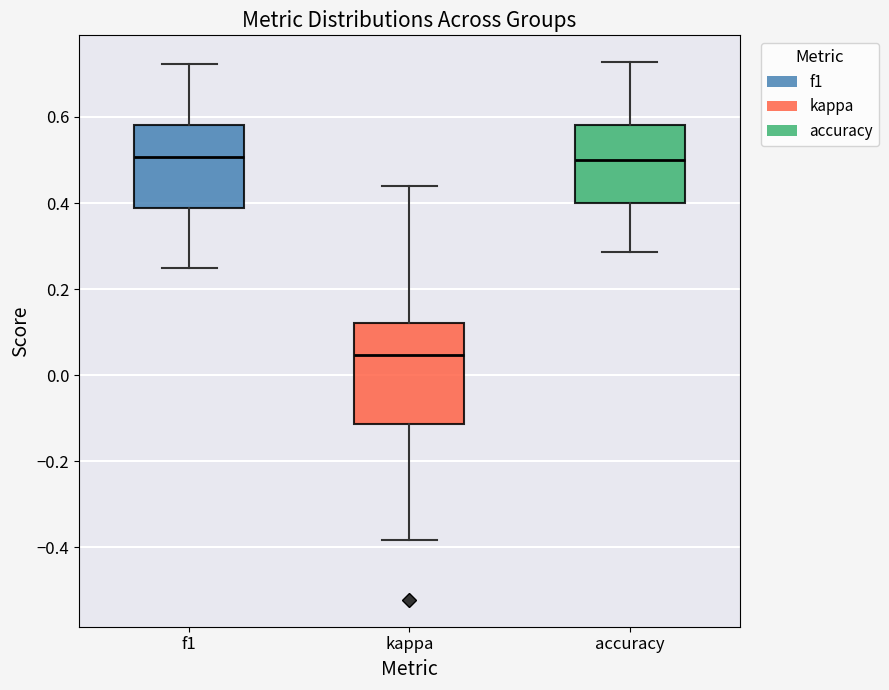

Where does the lower whisker of the box for accuracy end on the y-axis? The values are not printed on the chart, so give them approximately, as read against the axis.

0.28